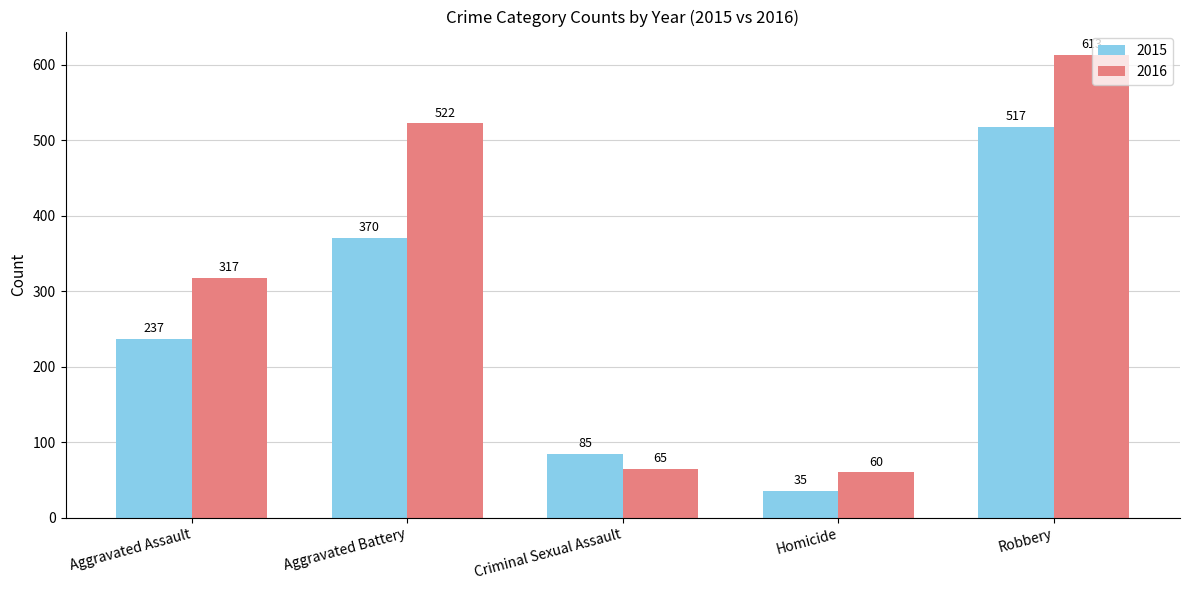

Read the 2016 value at Criminal Sexual Assault, to the nearest 50.

50